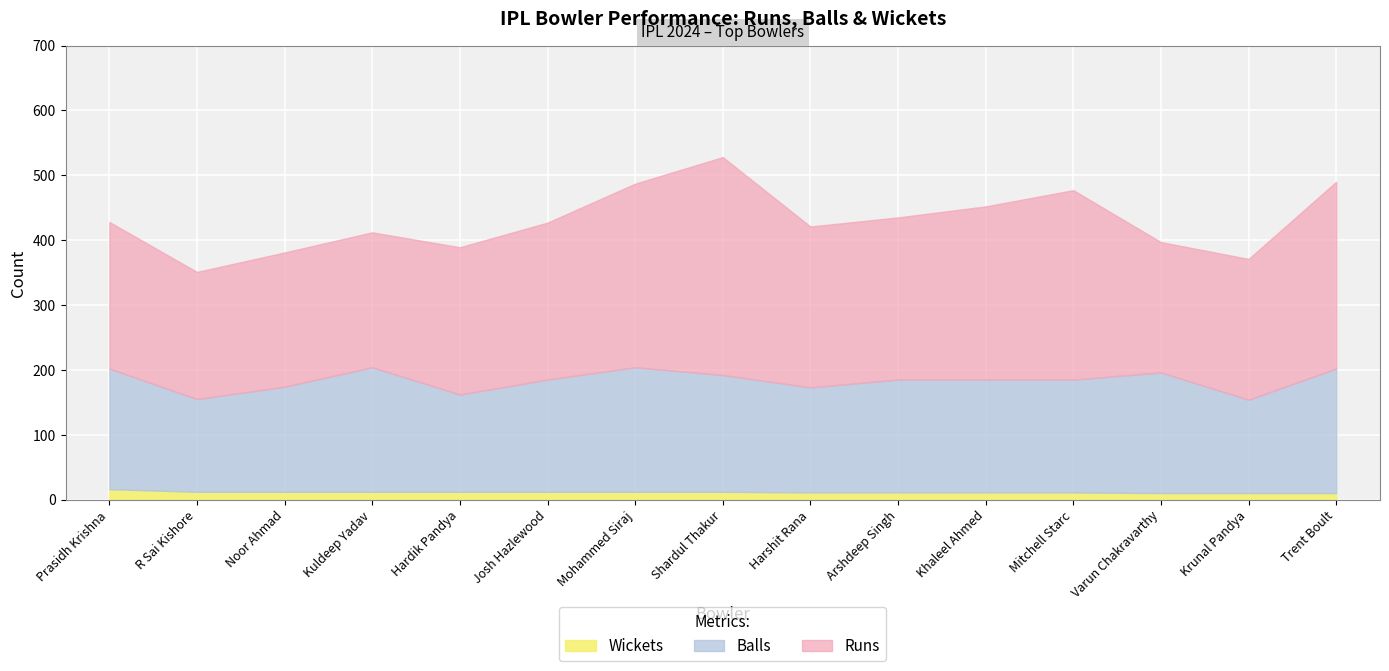

At Krunal Pandya, list the series in order from largest to smallest.

Runs, Balls, Wickets